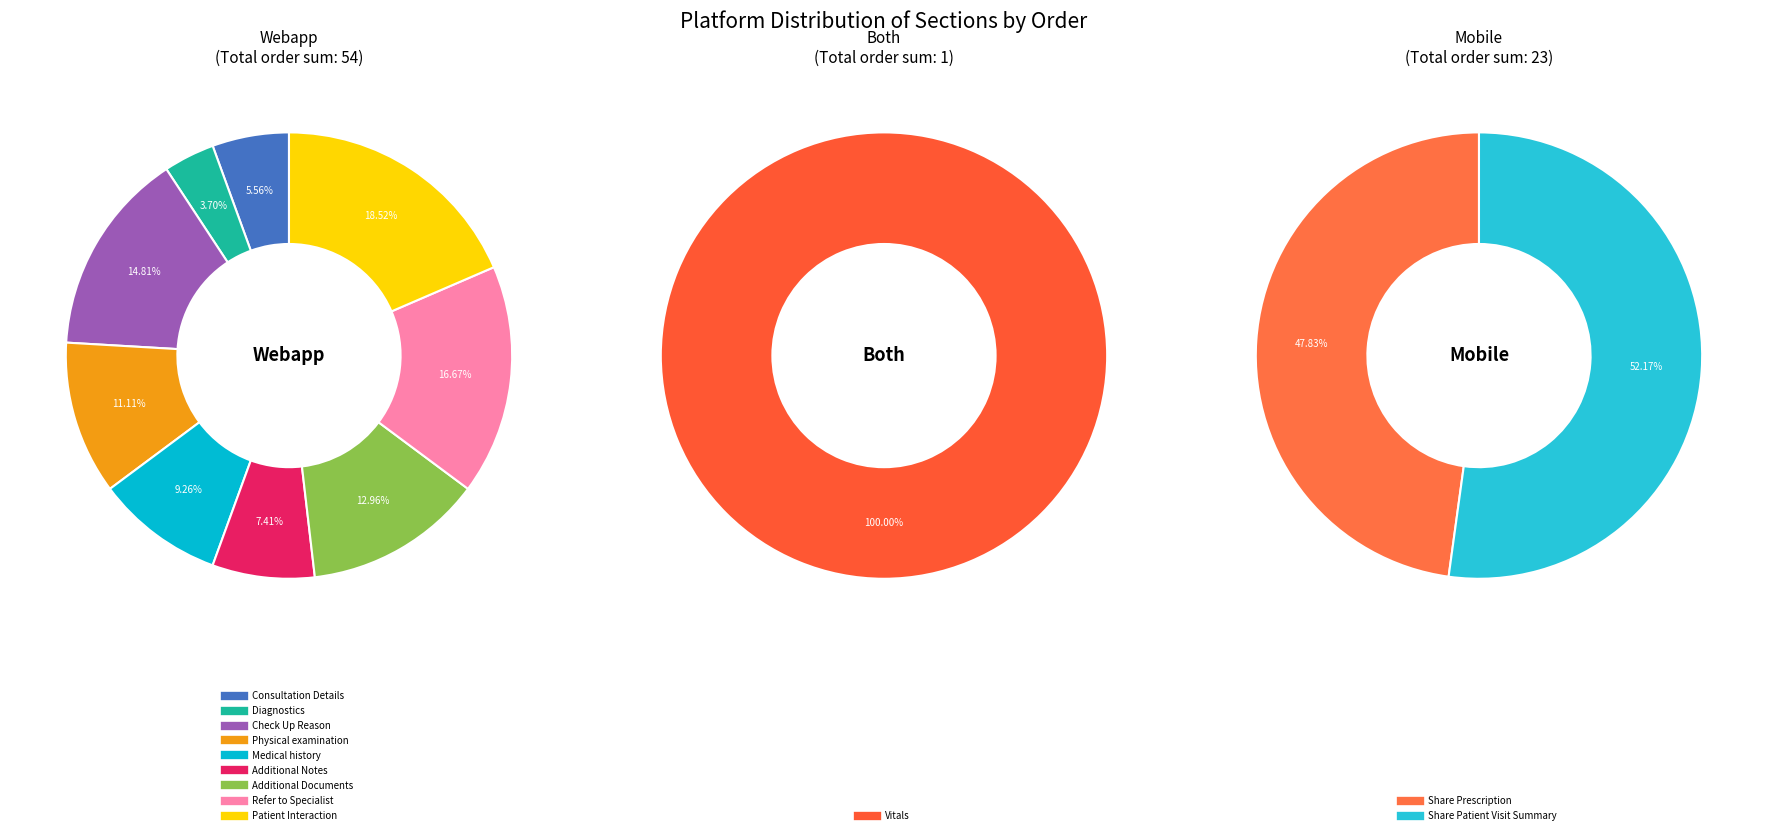

True or false: Physical examination accounts for 8% of the total.

True